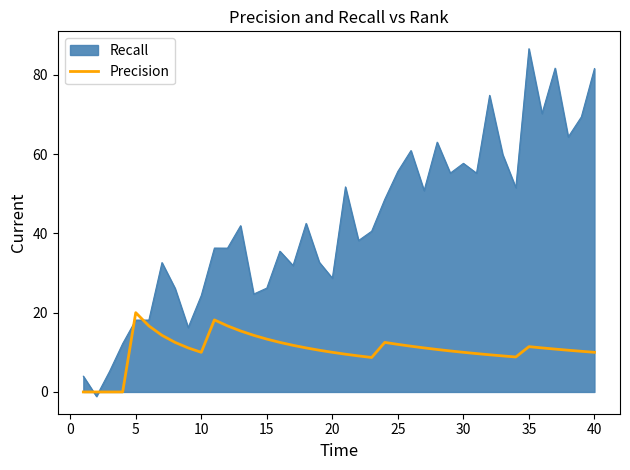

What is the difference between the maximum and minimum values in the Precision series?

20.0